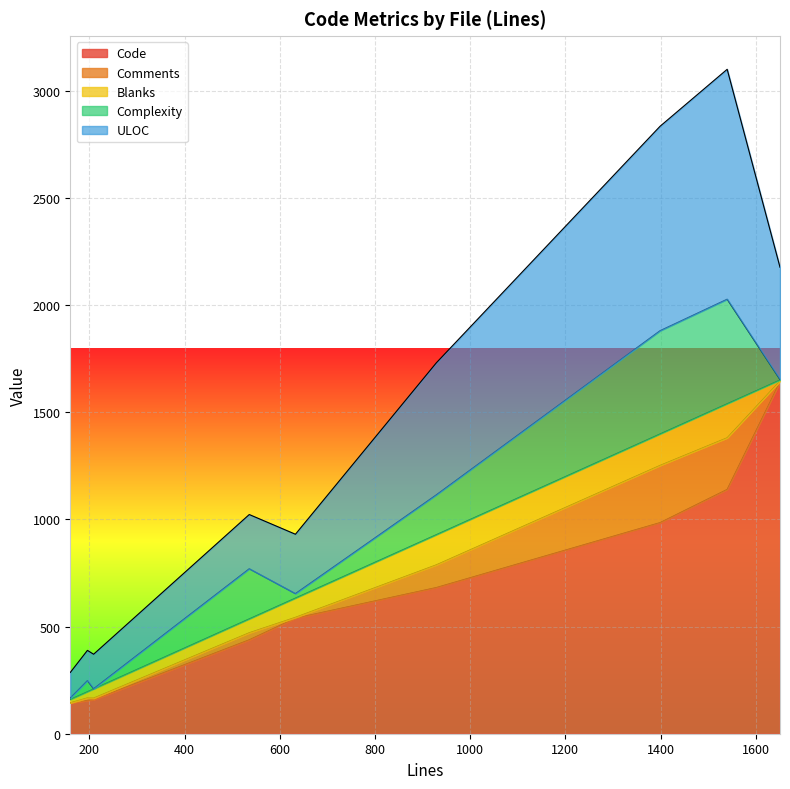

How many categories are shown in the chart?

9